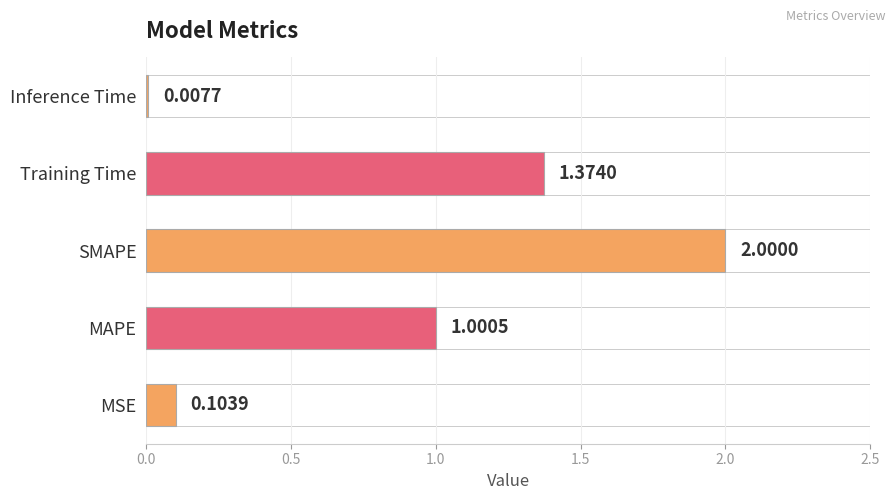

Which has a higher value, SMAPE or Inference Time?

SMAPE